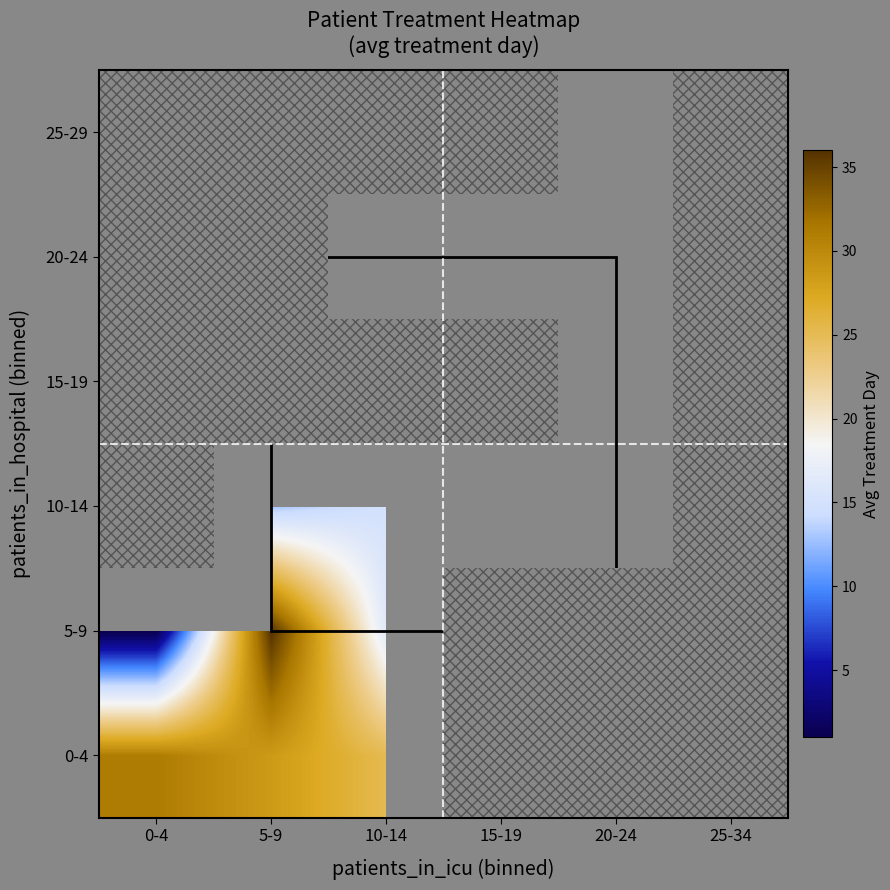

Rank the series at 10-14 from highest to lowest value.

0-4, 5-9, 10-14, 15-19, 20-24, 25-29